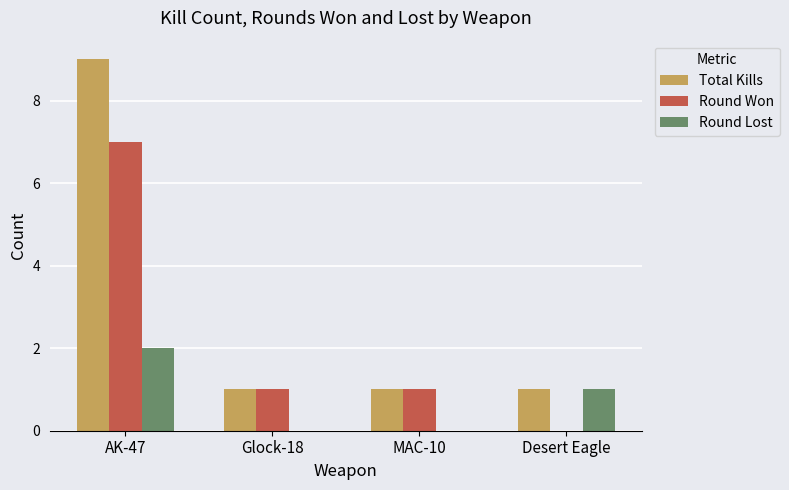

Where does the Round Won series first go above 1?

AK-47